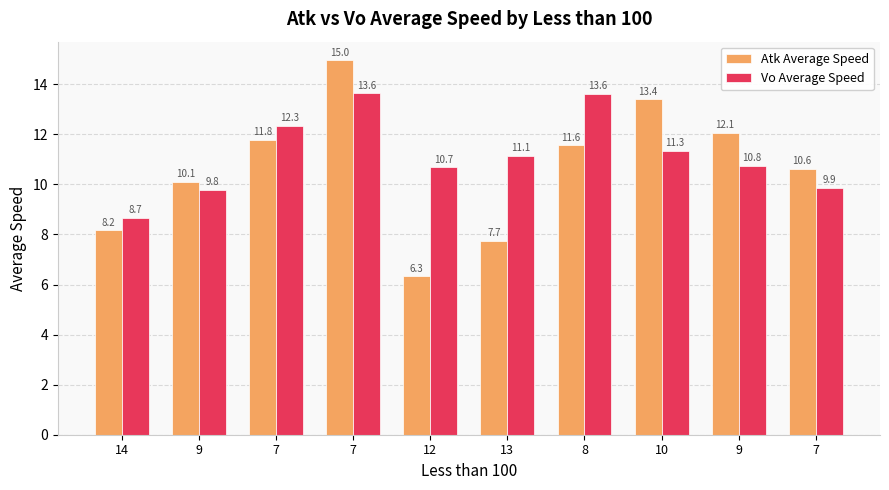

How many values in the Atk Average Speed series exceed 11?

5